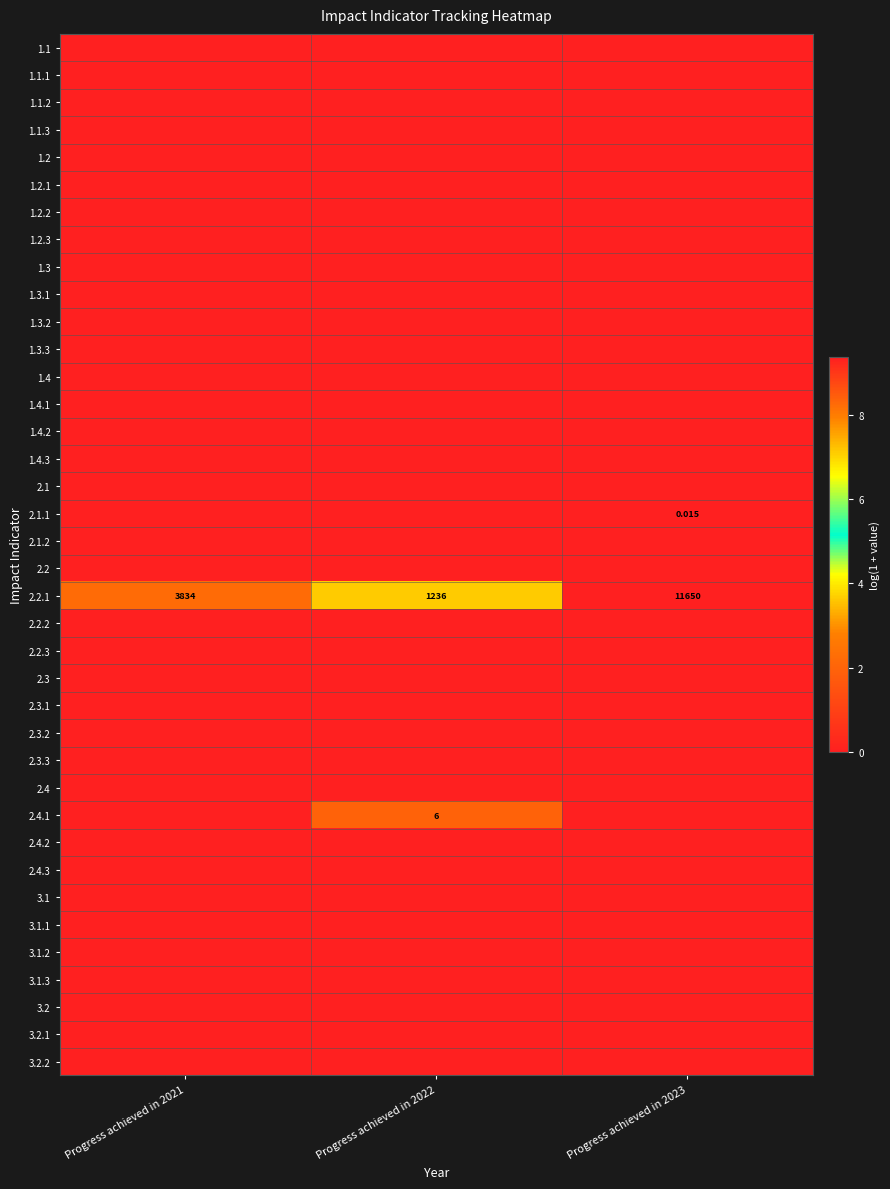

Which series has the largest range (max minus min)?

2.2.1